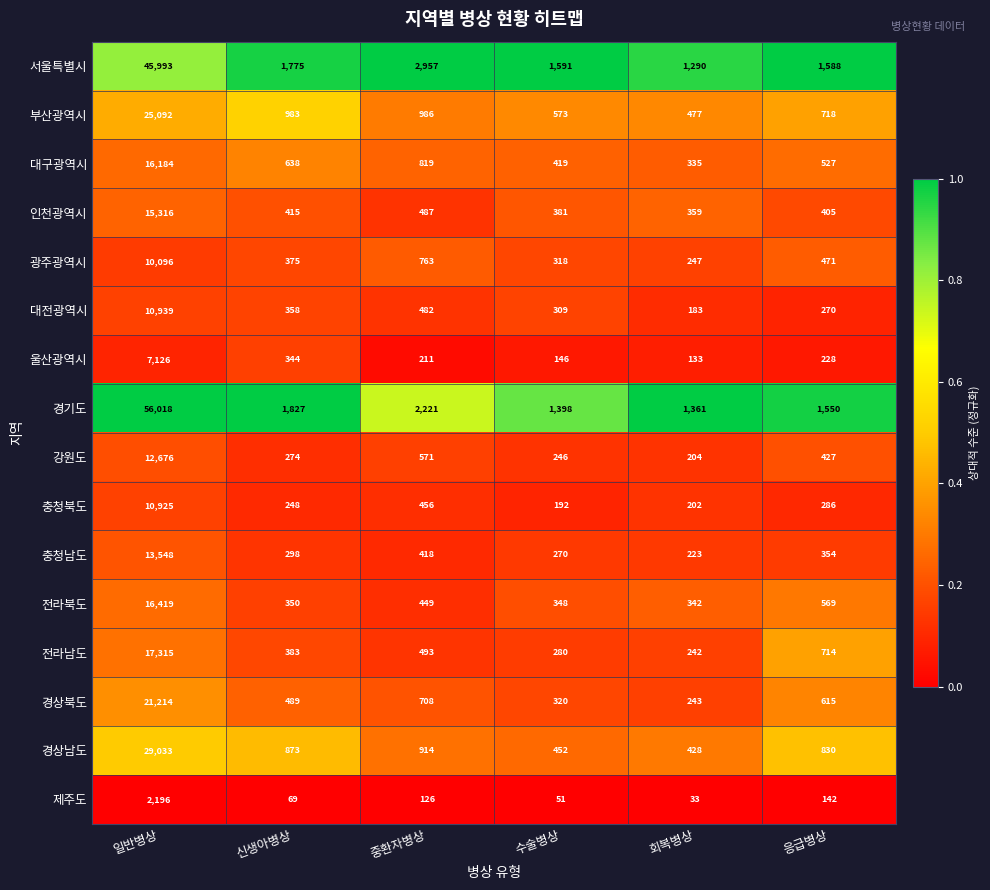

True or false: 경상북도 has a value of 997 at 중환자병상.

False